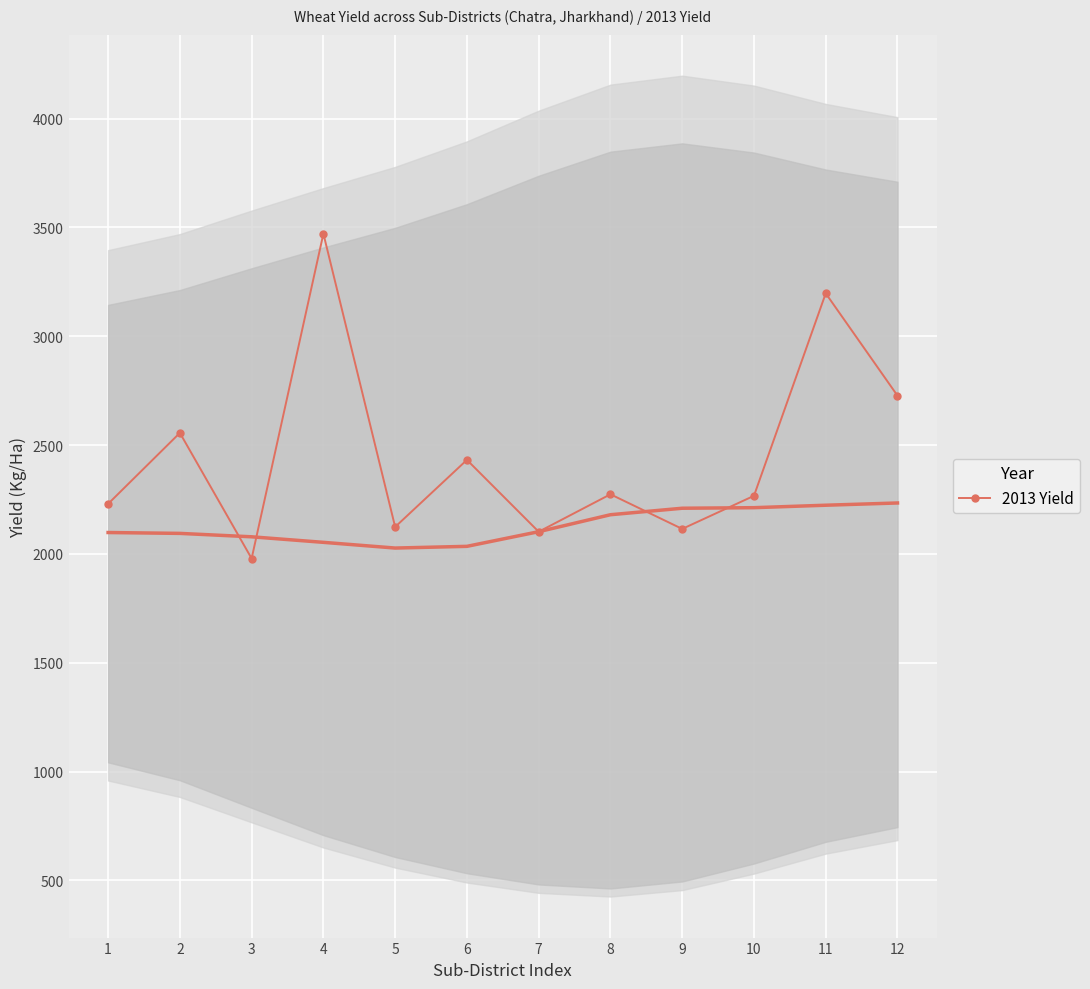

What is the value of the 6th point from the left?

2432